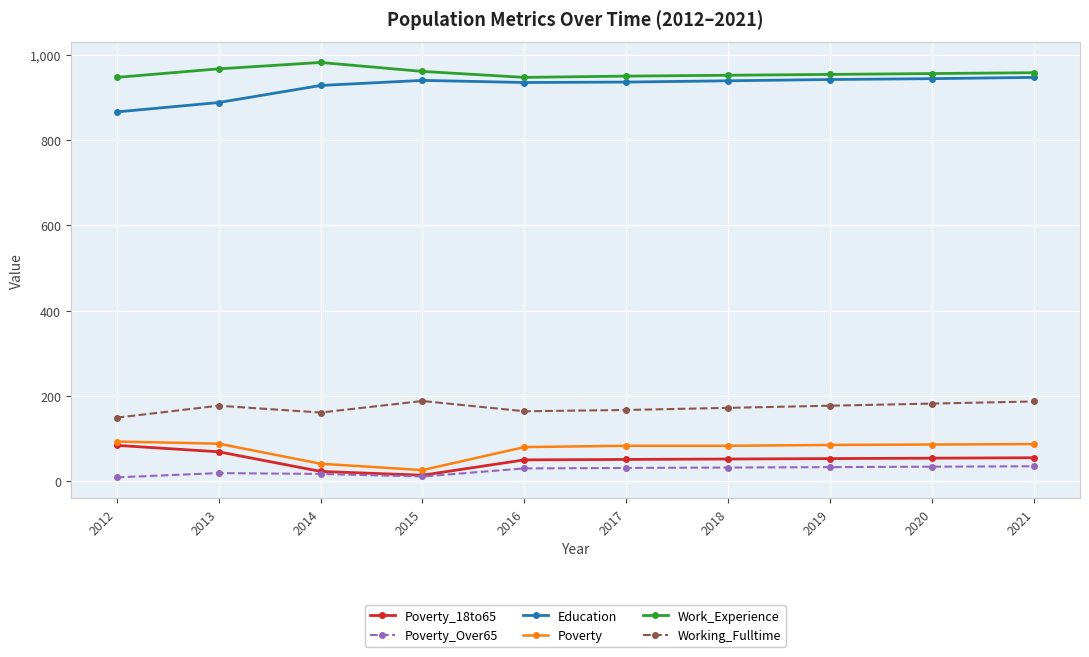

What is the approximate value of Poverty_Over65 at 2019, to the nearest 10?

30